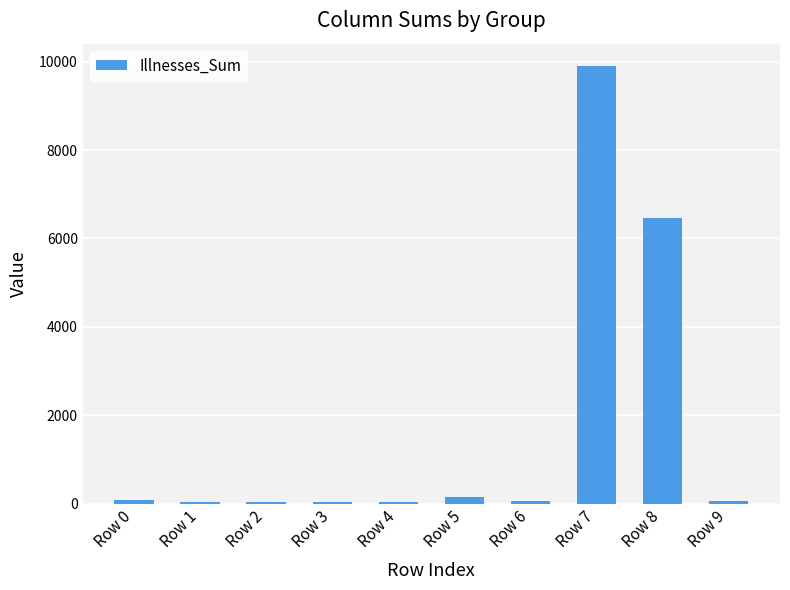

Which category has the highest value across all series?

Row 7